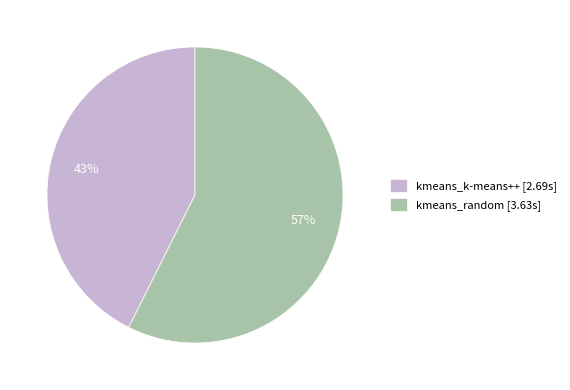

To the nearest percent, what is the combined percentage of kmeans_random [3.63s] and kmeans_k-means++ [2.69s]?

100%